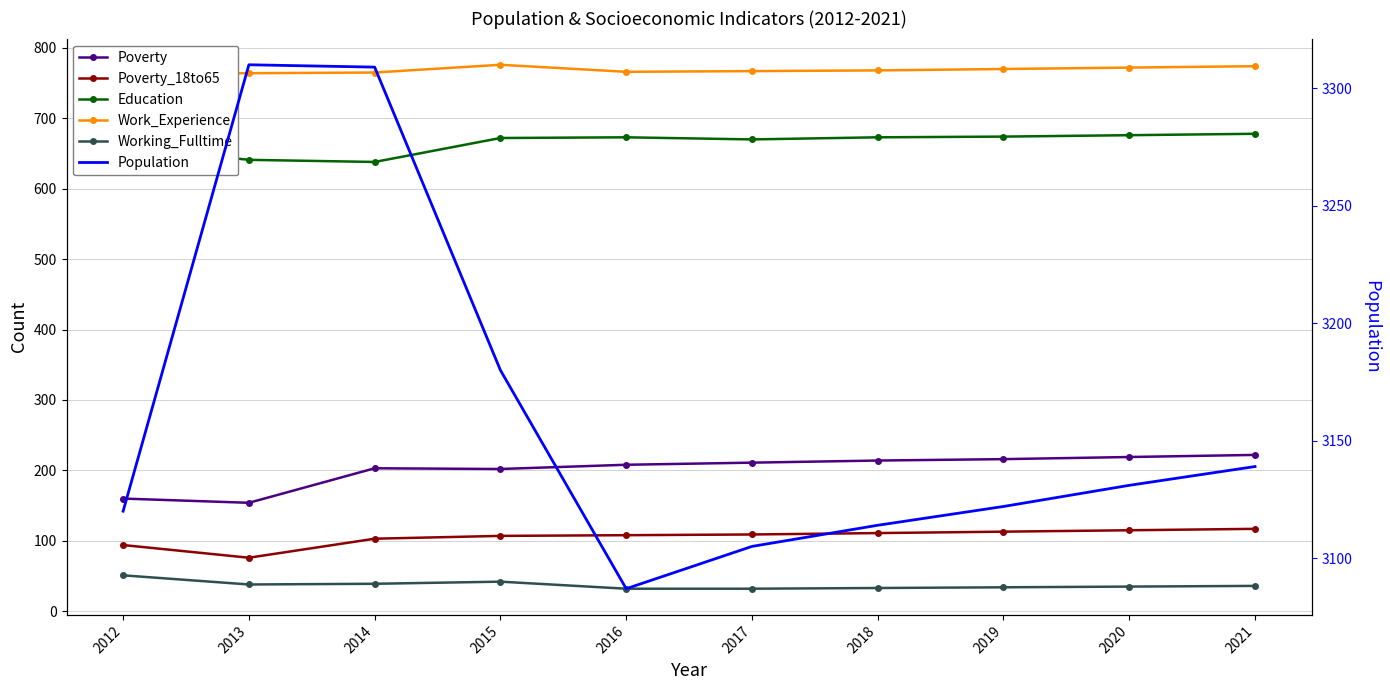

True or false: Poverty and Poverty_18to65 cross at least once.

False